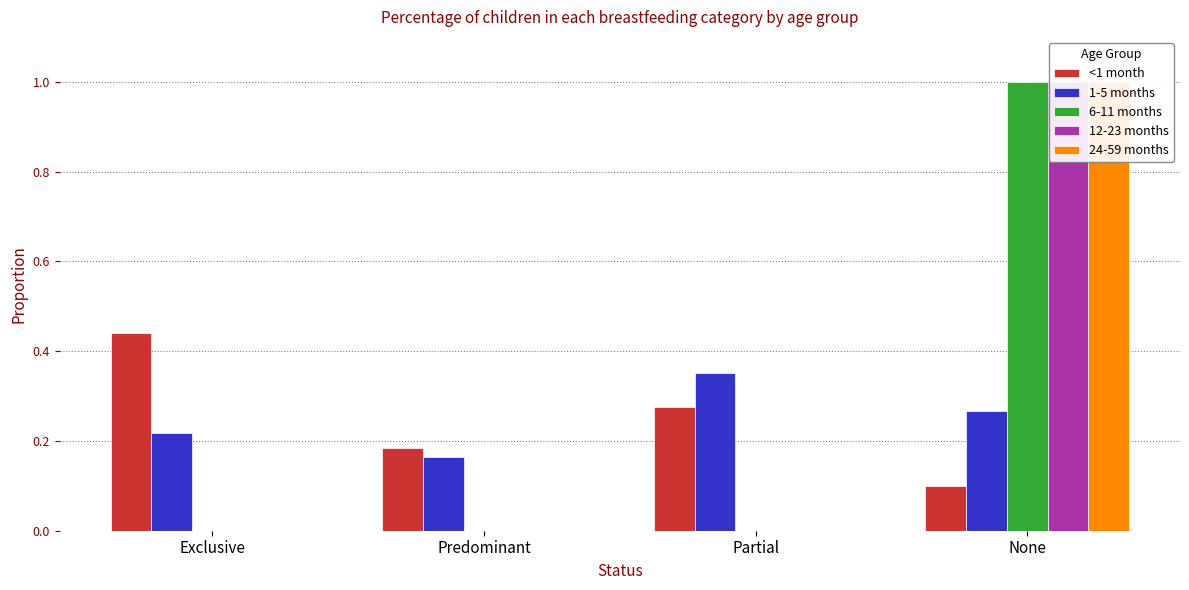

Between None and Predominant, which is larger?

Predominant